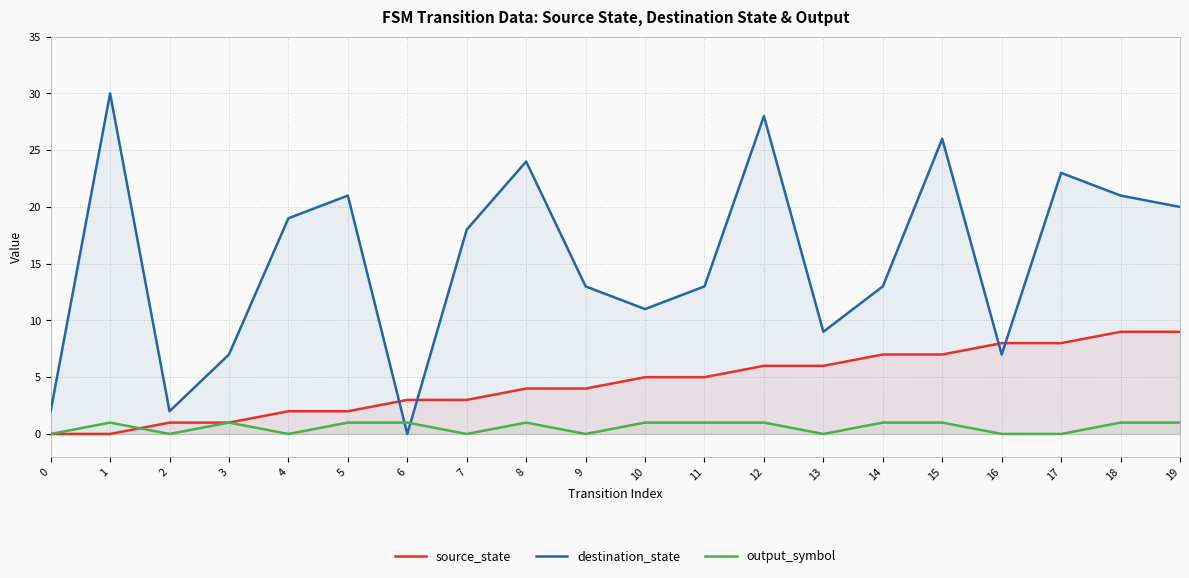

What is the difference between the highest and lowest values at 0?

2